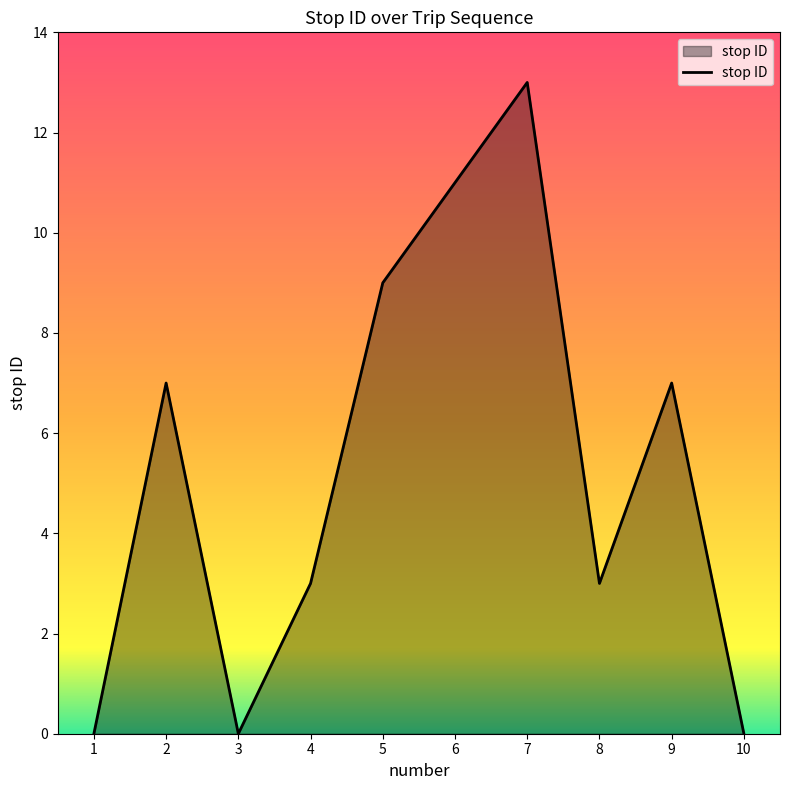

What is the change in value from 2 to 10?

-7